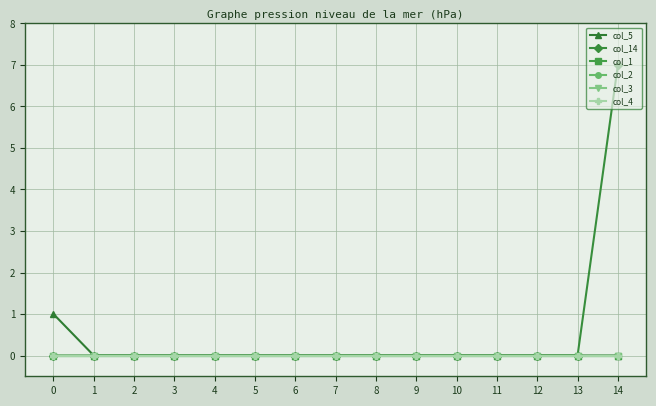

True or false: col_4 and col_1 cross at least once.

False